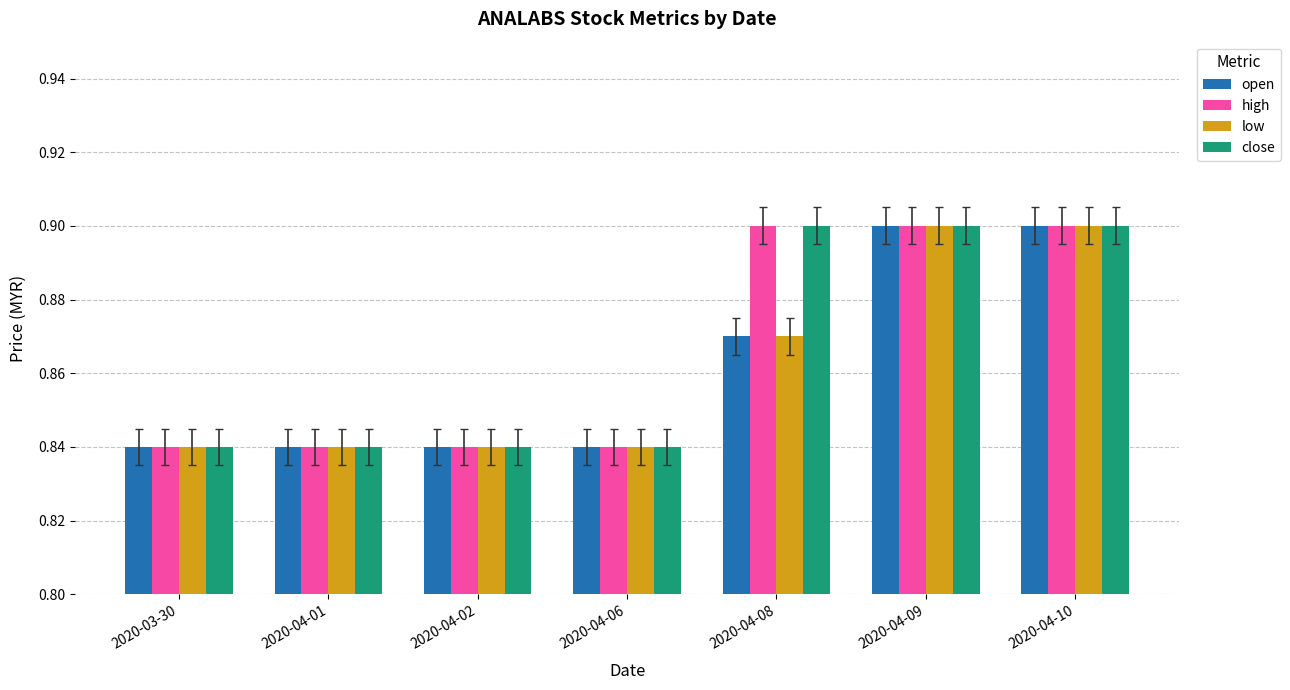

Are the bars horizontal?

No